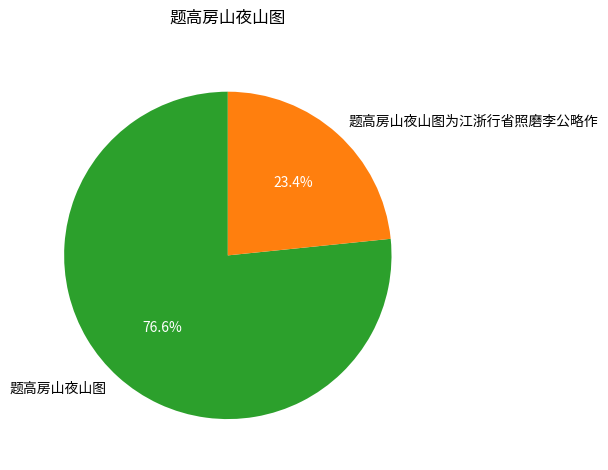

To the nearest percent, what is the average slice percentage?

50%